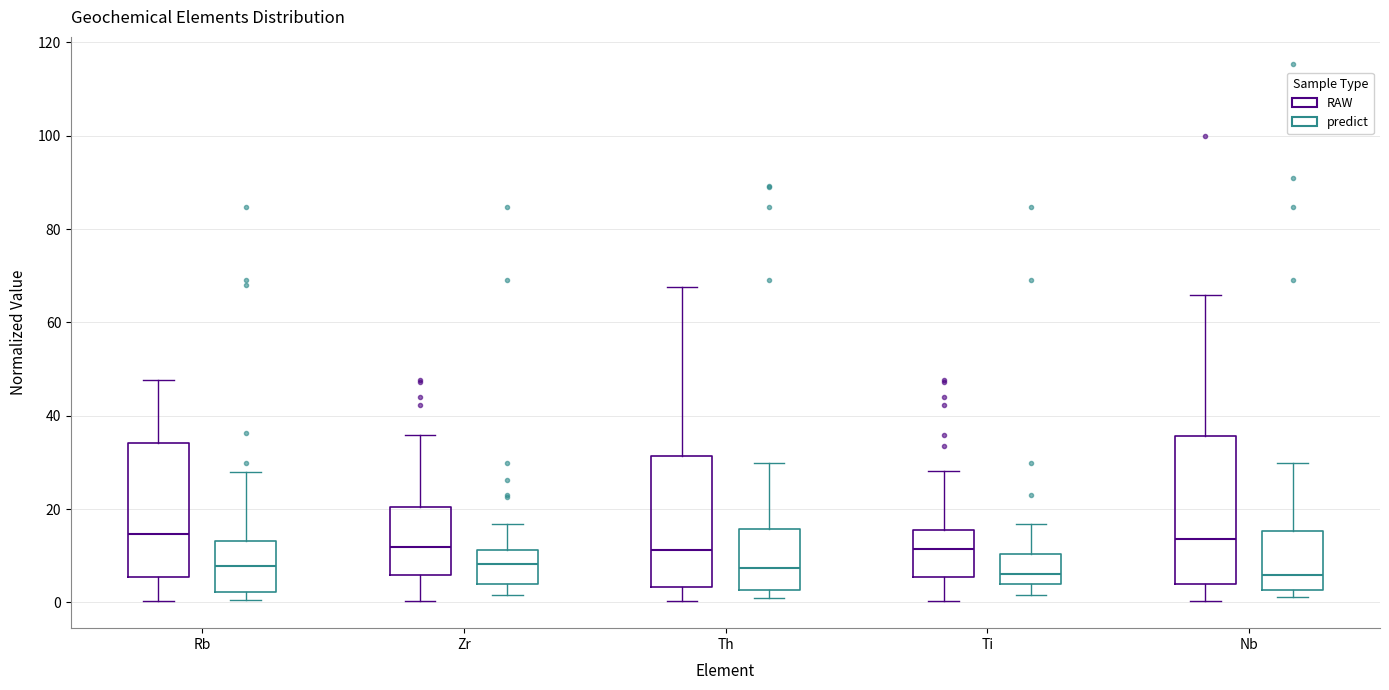

Reading left to right, transcribe this box plot: for each box, give where its median line is, the range the box spans, and where its two whiskers end, as read against the y-axis. The values are not printed on the chart, so give them approximately, as read against the axis.

Rb (RAW): median 14, box 6 to 34, whiskers 0 to 48
Rb (predict): median 8, box 2 to 14, whiskers 0 to 28
Zr (RAW): median 12, box 6 to 20, whiskers 0 to 36
Zr (predict): median 8, box 4 to 12, whiskers 2 to 16
Th (RAW): median 12, box 4 to 32, whiskers 0 to 68
Th (predict): median 8, box 2 to 16, whiskers 0 to 30
Ti (RAW): median 12, box 6 to 16, whiskers 0 to 28
Ti (predict): median 6, box 4 to 10, whiskers 2 to 16
Nb (RAW): median 14, box 4 to 36, whiskers 0 to 66
Nb (predict): median 6, box 2 to 16, whiskers 2 (just below the box's lower edge) to 30